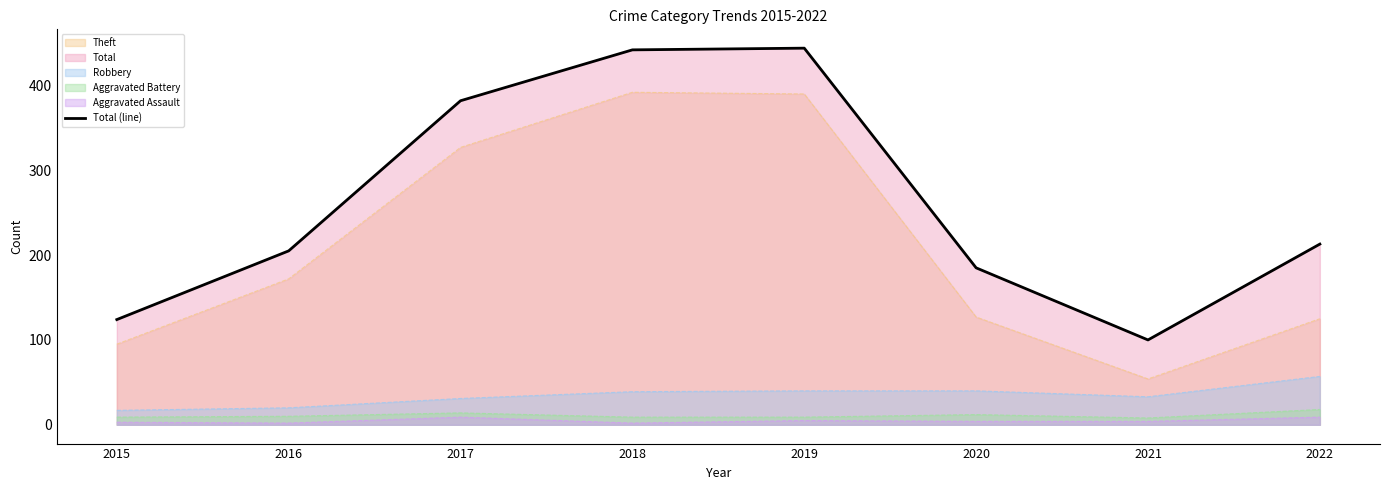

What value does the data have at 2015?

124